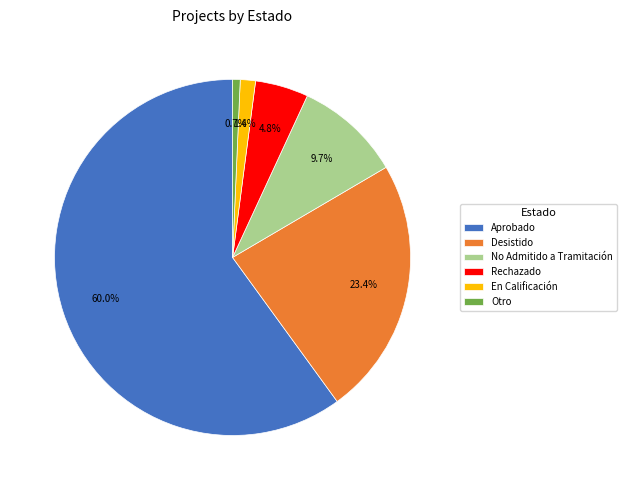

What is the ratio of the value at Otro to the value at En Calificación?

0.5